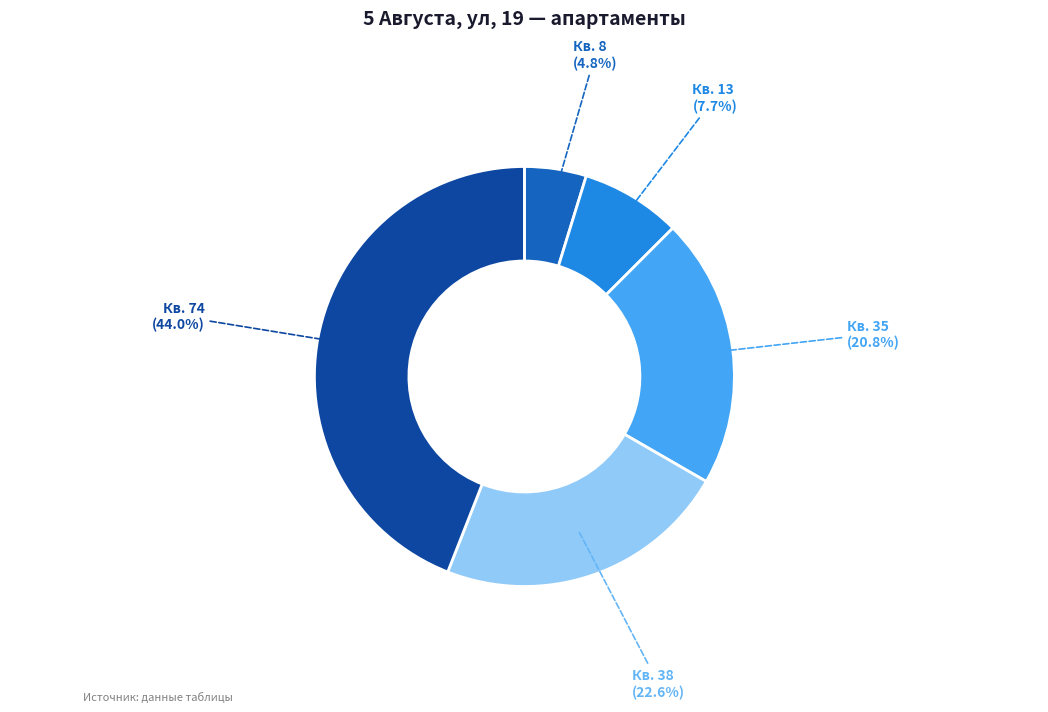

Is there any slice that represents more than half of the pie?

No